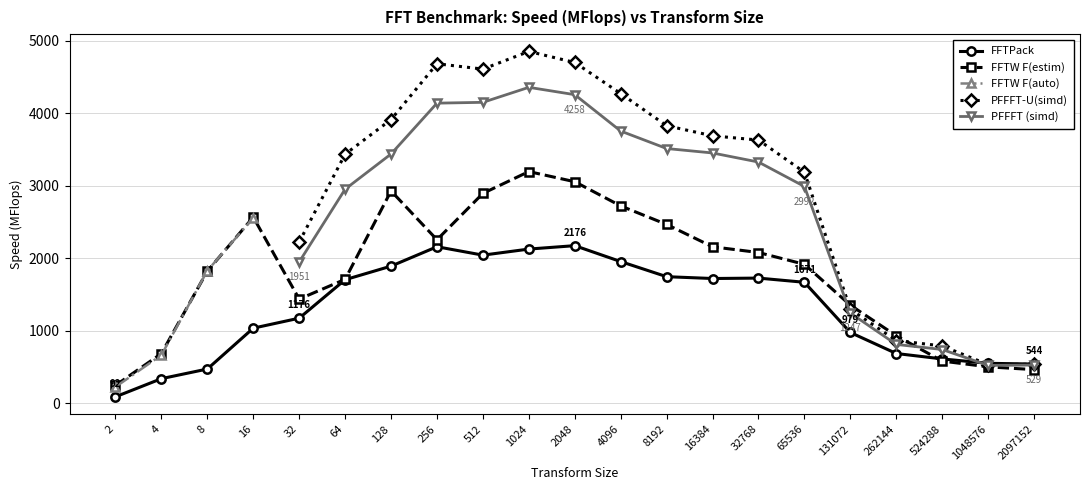

List the series in order of their peak value, lowest first.

FFTPack, FFTW F(auto), FFTW F(estim), PFFFT (simd), PFFFT-U(simd)